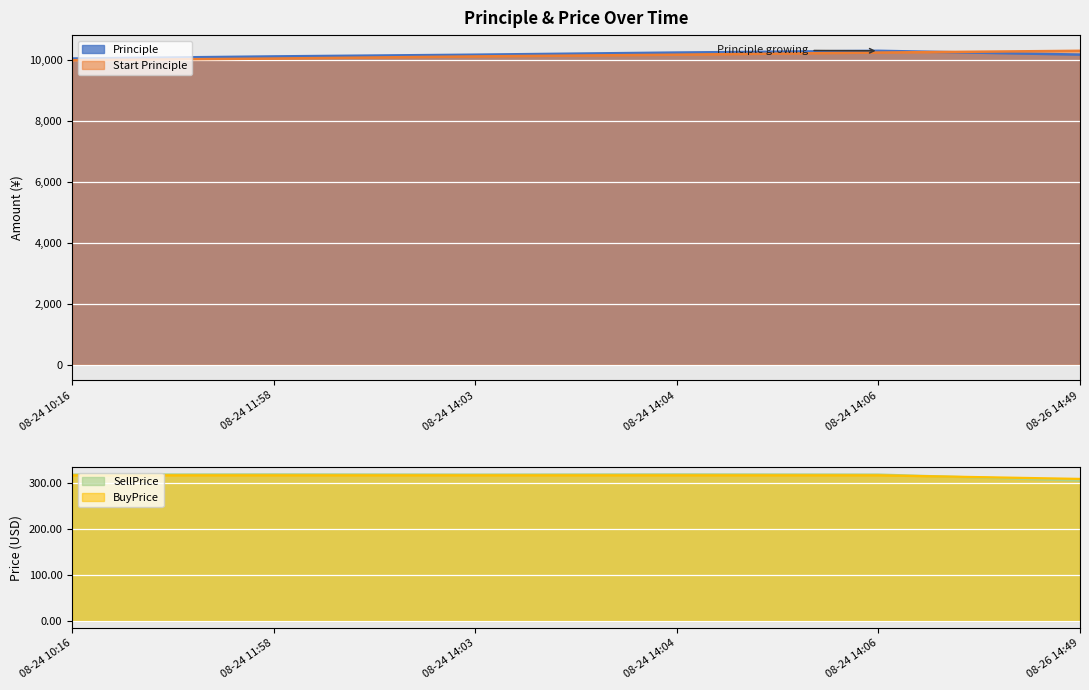

Which series has the largest total across all categories?

Principle